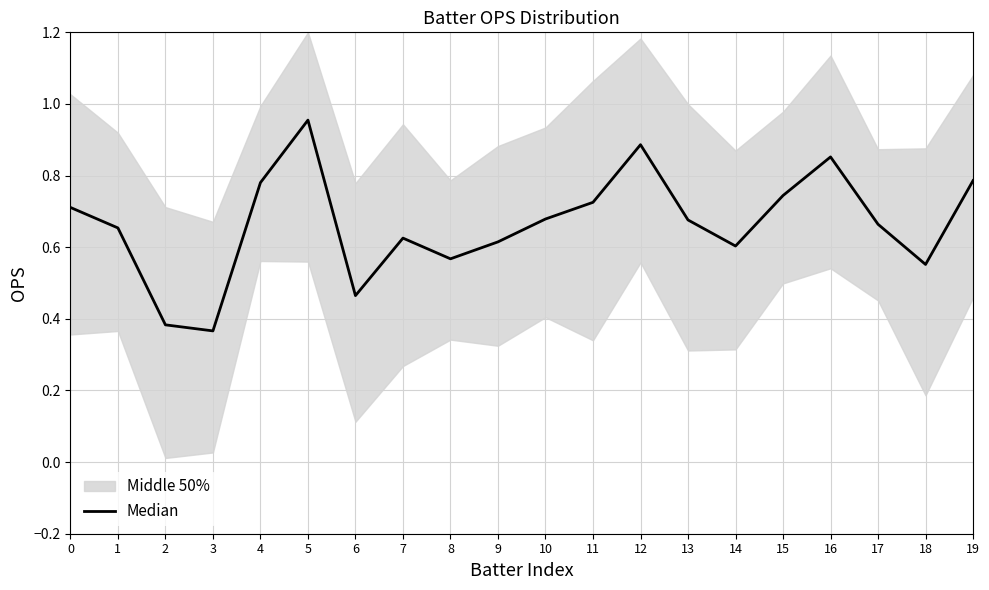

What is the minimum value shown in the chart?

0.4